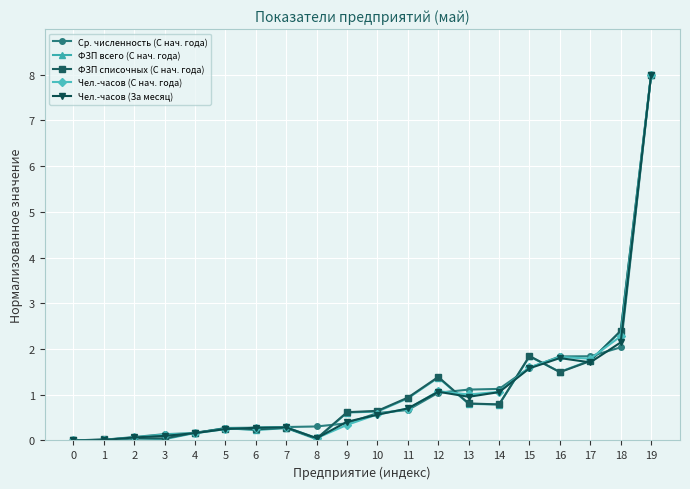

What is the maximum value shown in the chart?

8.0